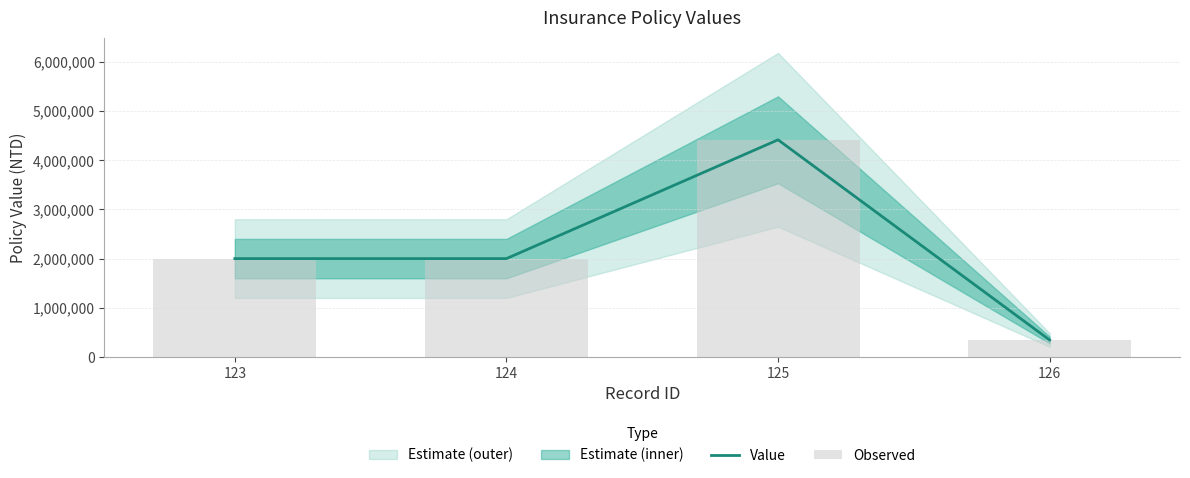

Is it true that Value equals 2334881 at 125?

False